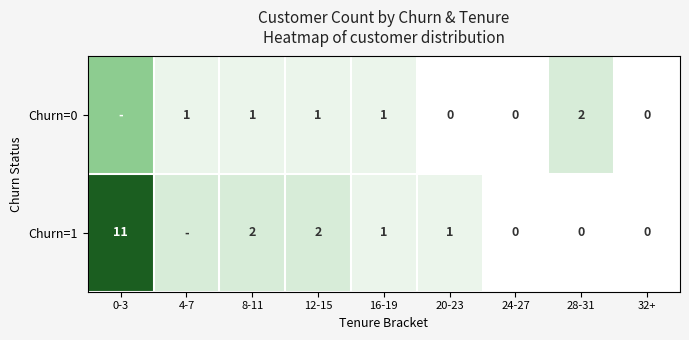

Is the value of Churn=1 at 24-27 greater than the value of Churn=0 at 16-19?

No